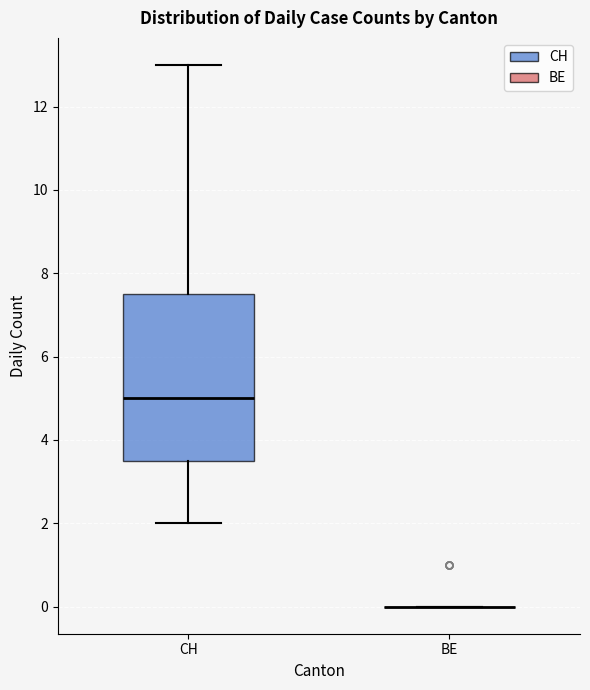

Reading left to right, transcribe this box plot: for each box, give where its median line is, the range the box spans, and where its two whiskers end, as read against the y-axis. The values are not printed on the chart, so give them approximately, as read against the axis.

CH: median 5.0, box 3.6 to 7.6, whiskers 2.0 to 13.0
BE: box collapsed to a line at 0.0, whiskers 0.0 to 0.0